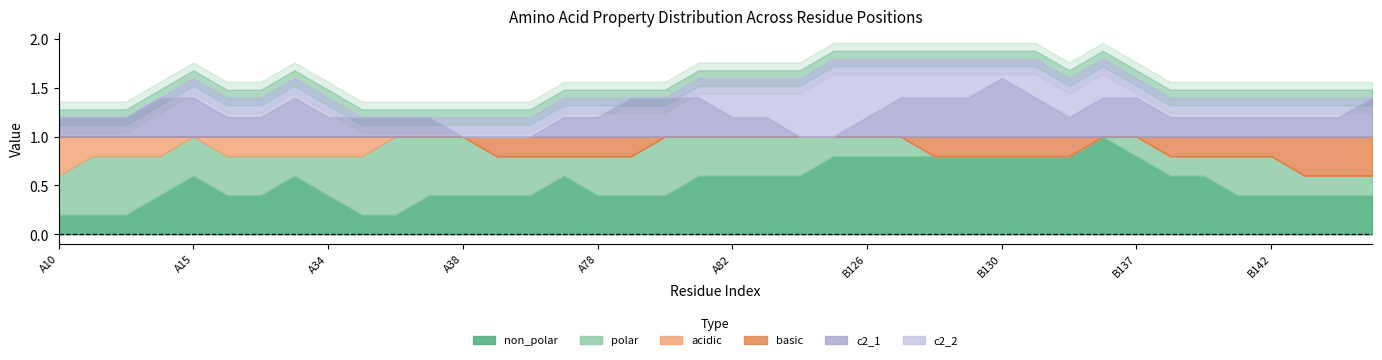

What is the label of the 35th point from the right?

A31